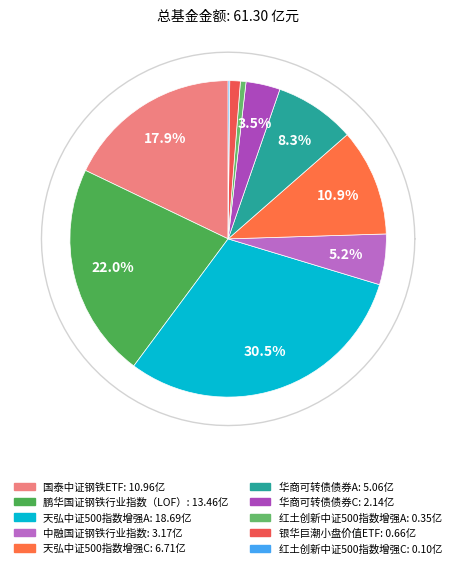

To the nearest percent, what is the difference between the largest and smallest slice percentages?

30%